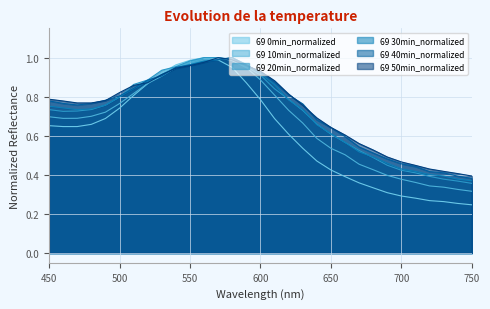

Count the number of categories in the chart.

31